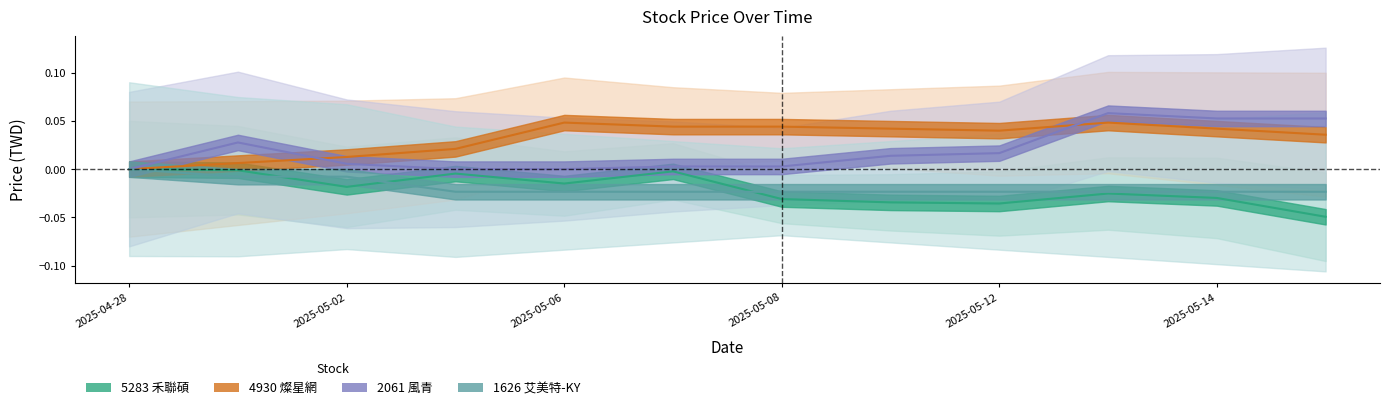

Is it true that now_price_1626 equals -0.0 at 2025-05-06?

True